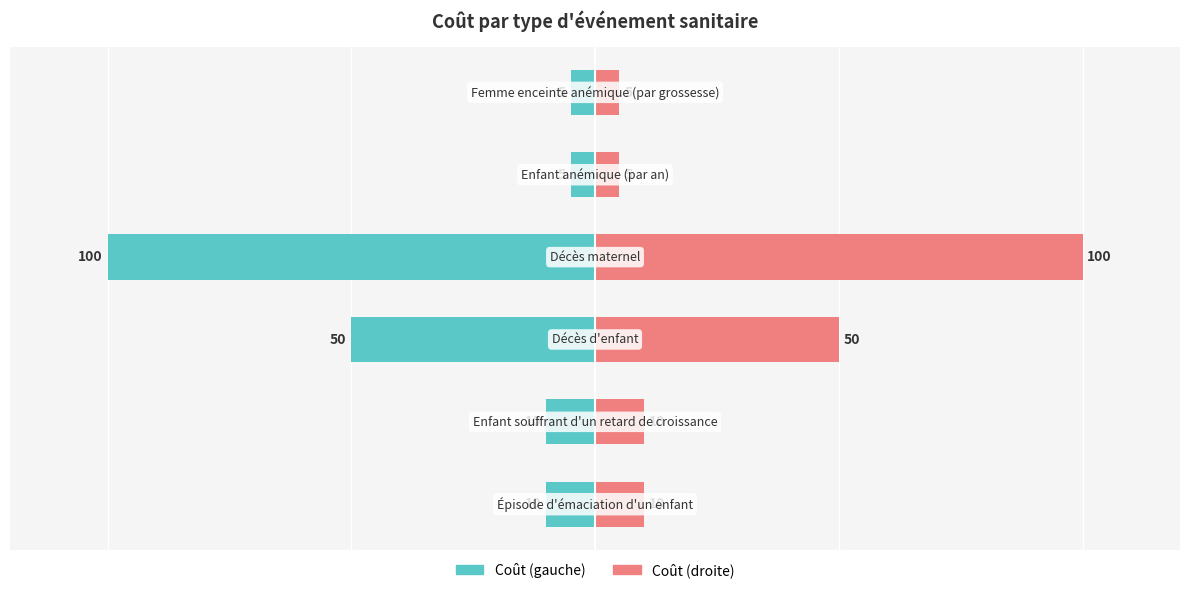

At how many categories does at least one series exceed -58?

6